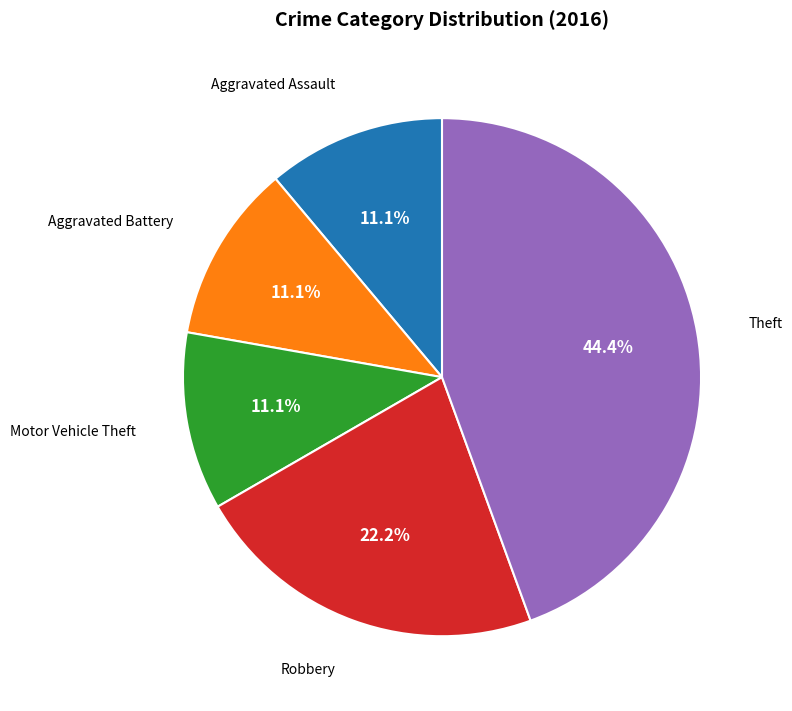

To the nearest percent, what is the average slice percentage?

20%